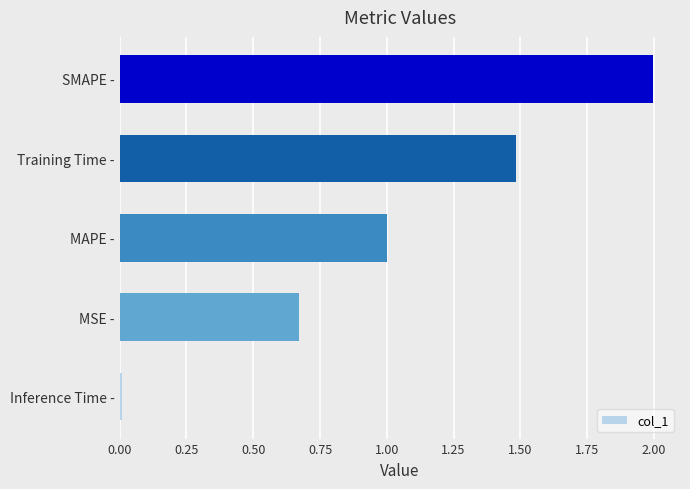

Rank the categories by value from highest to lowest.

SMAPE -, Training Time -, MAPE -, MSE -, Inference Time -